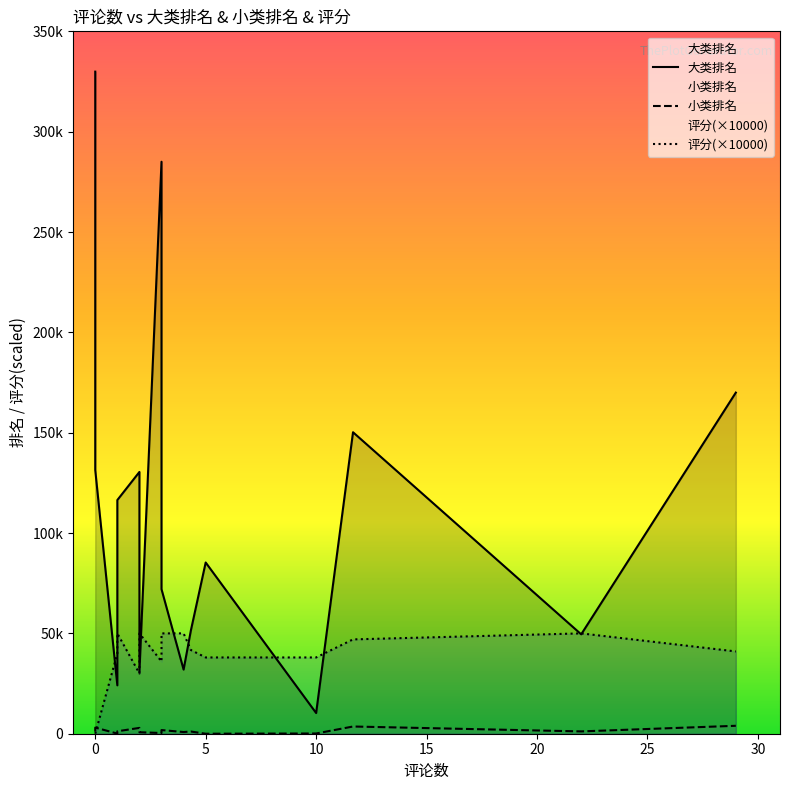

Is the value of 大类排名 at −5 greater than the value of 小类排名 at 10?

Yes